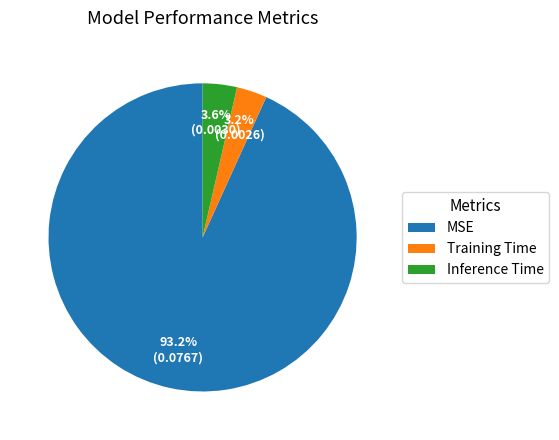

Count the number of slices in the pie.

3